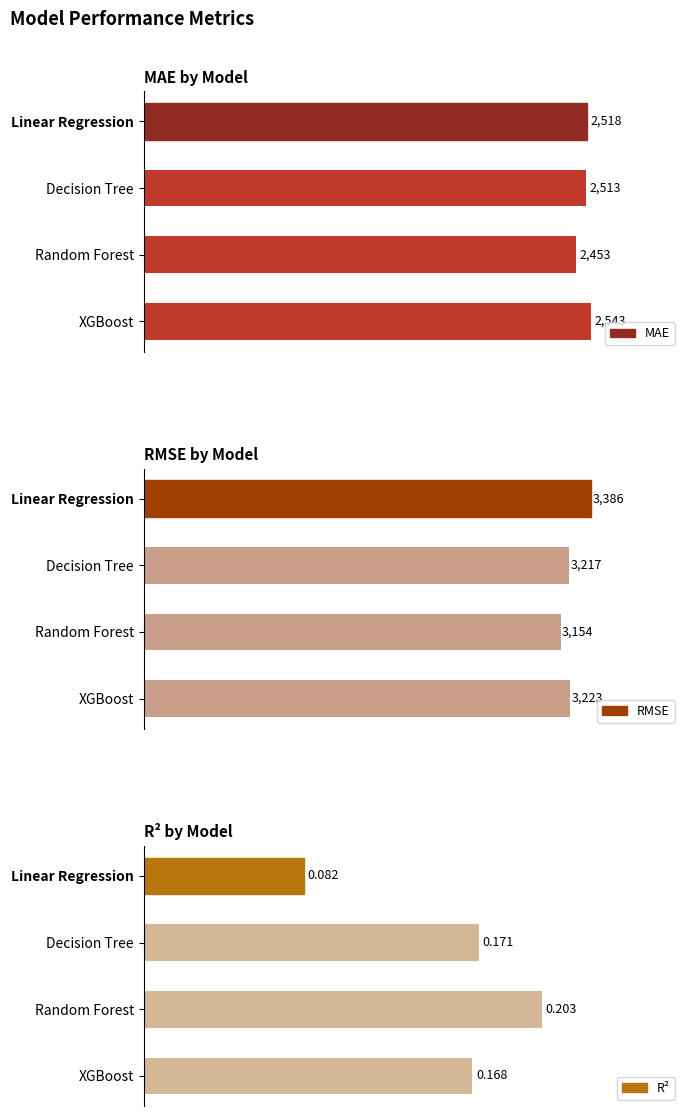

What is the difference between the maximum and minimum values in the RMSE series?

232.1